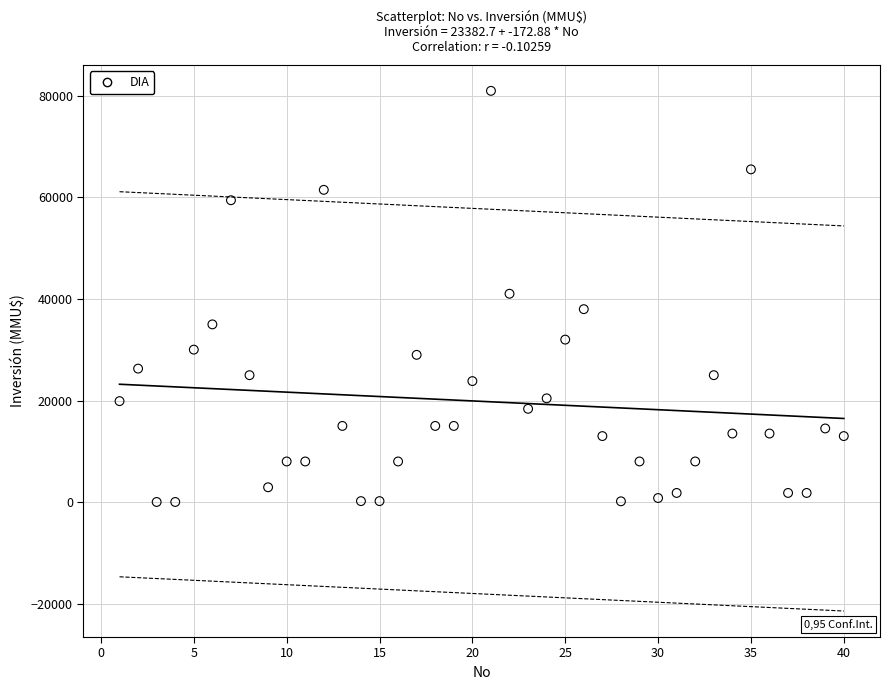

What is the range of X values (max minus min)?

39